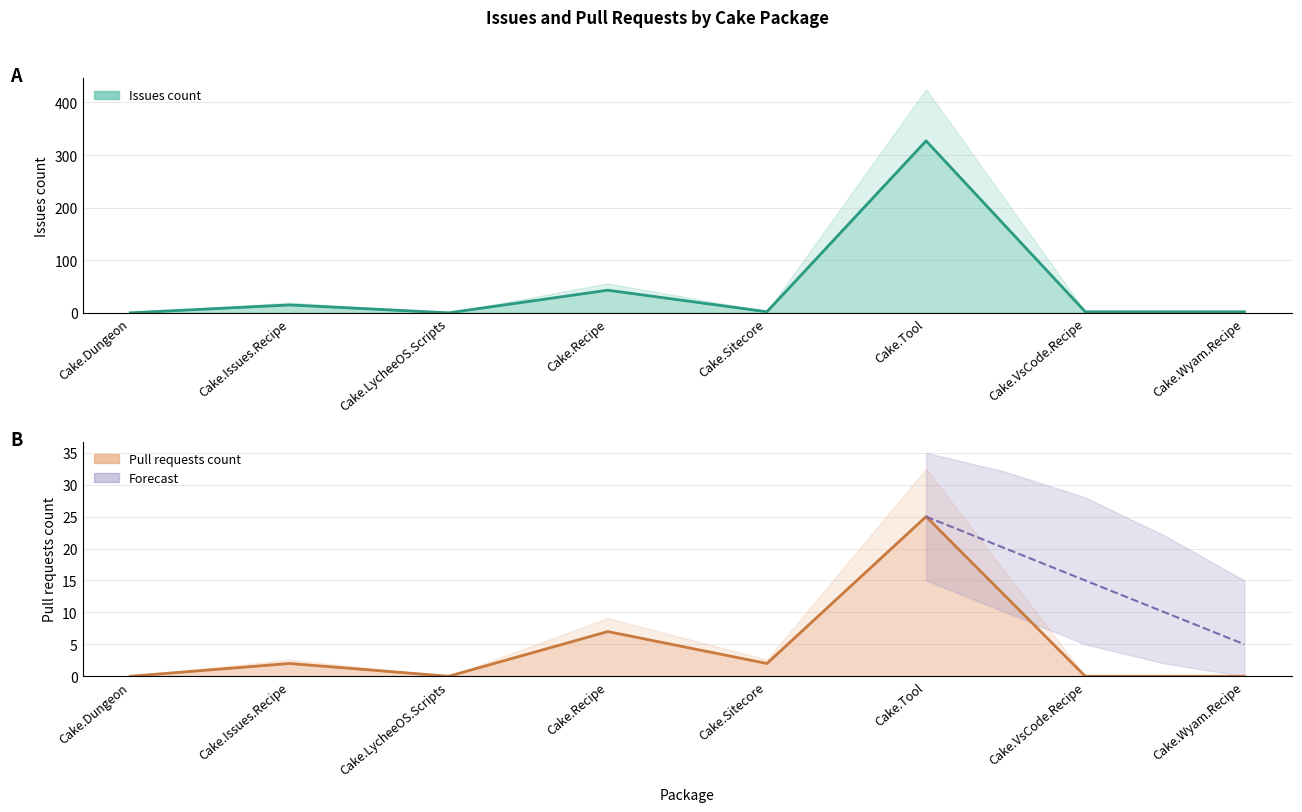

Which series has the largest total across all categories?

Issues count